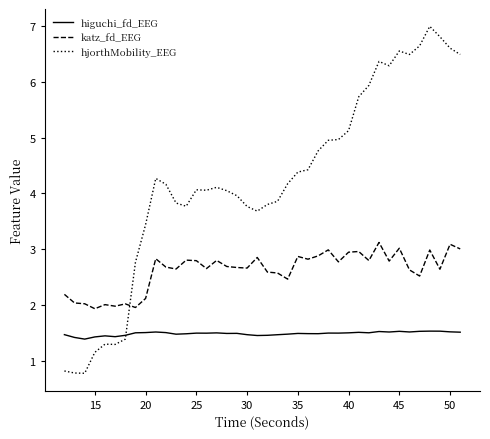

Which series has the largest range (max minus min)?

hjorthMobility_EEG